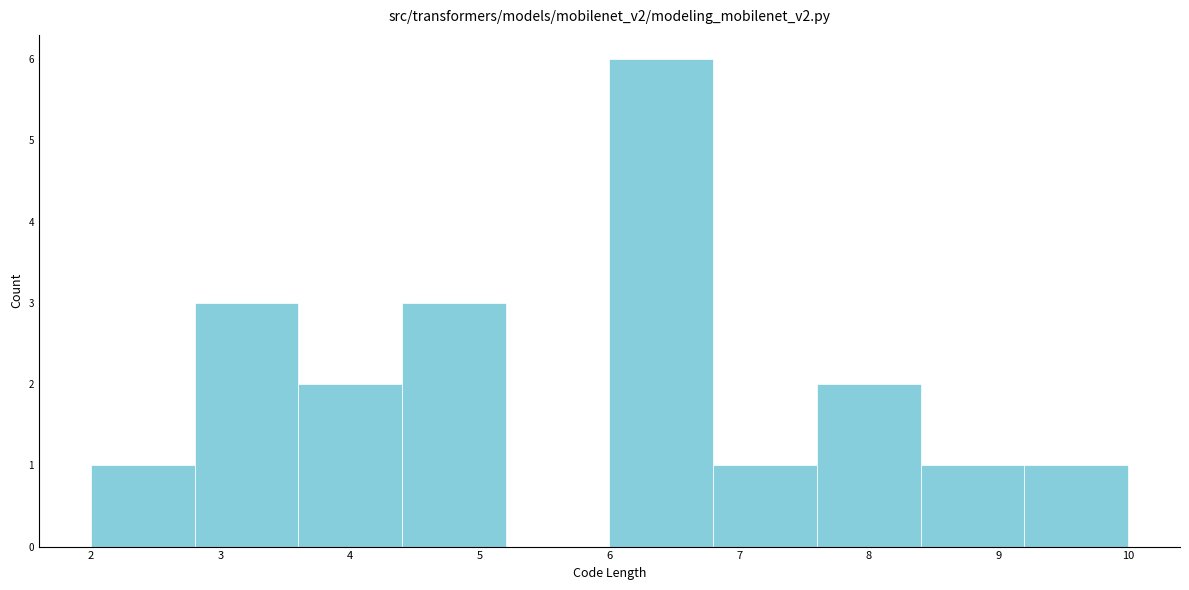

How tall is the bar that spans 6.0 to 6.8 on the x-axis? The values are not printed on the chart, so give them approximately, as read against the axis.

6